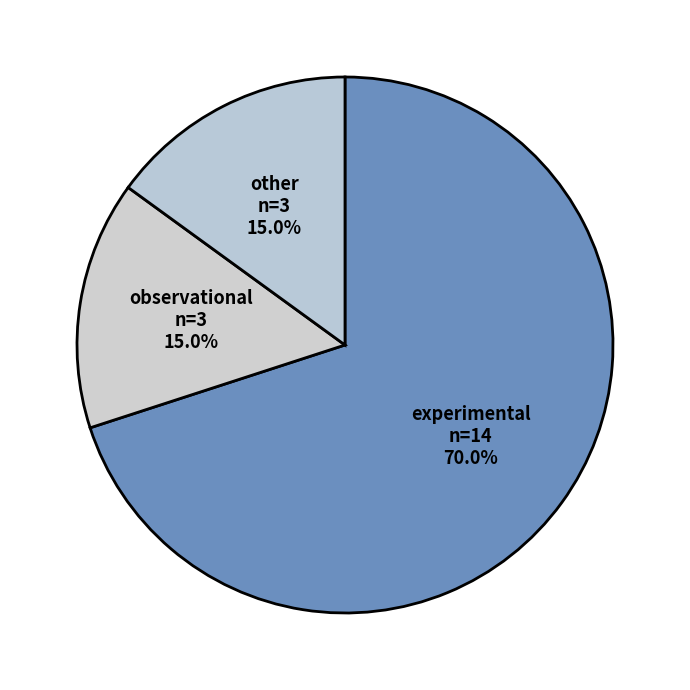

Does other represent more than half of the total?

No